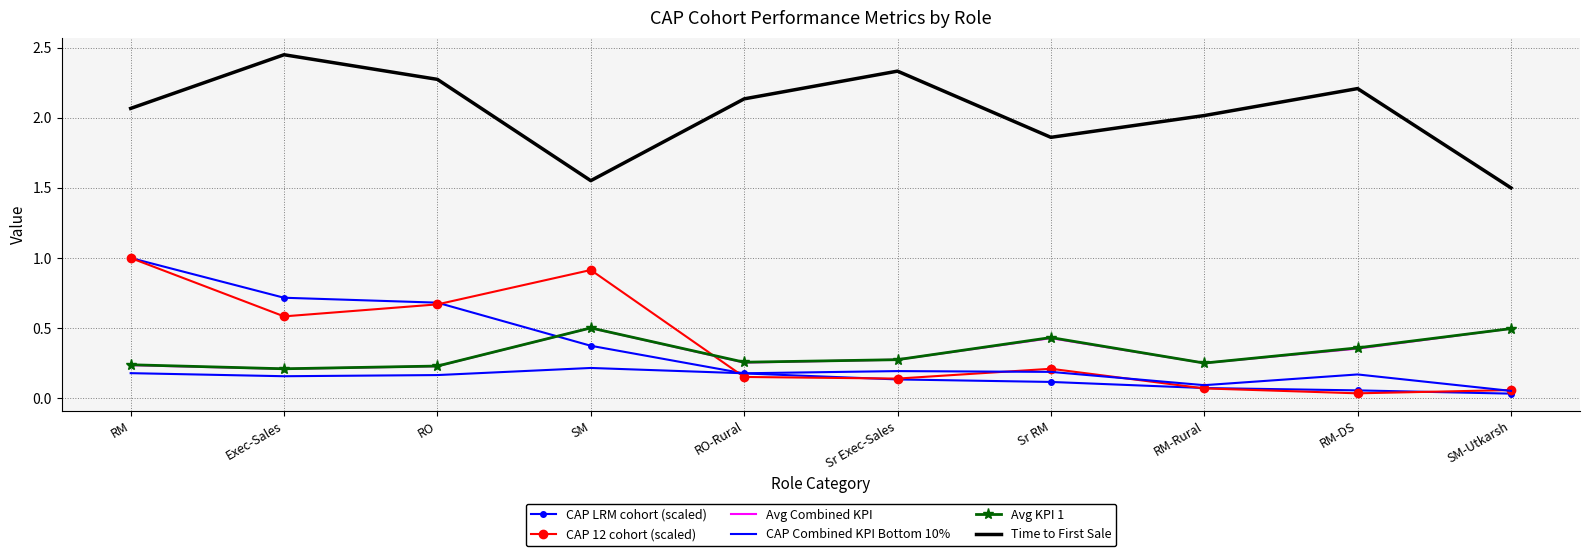

True or false: CAP Combined KPI Bottom 10% has more than 0 interior local peaks.

True